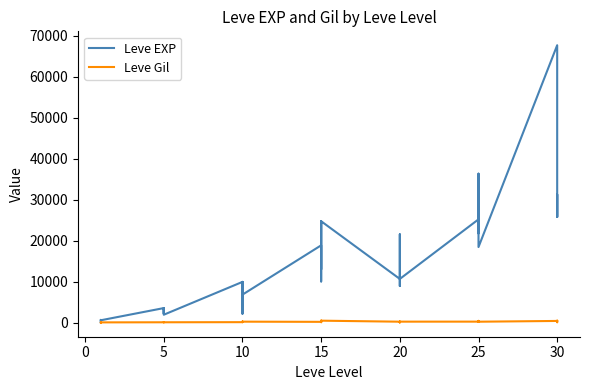

In Leve EXP, how many points are lower than both neighbors (excluding endpoints)?

13